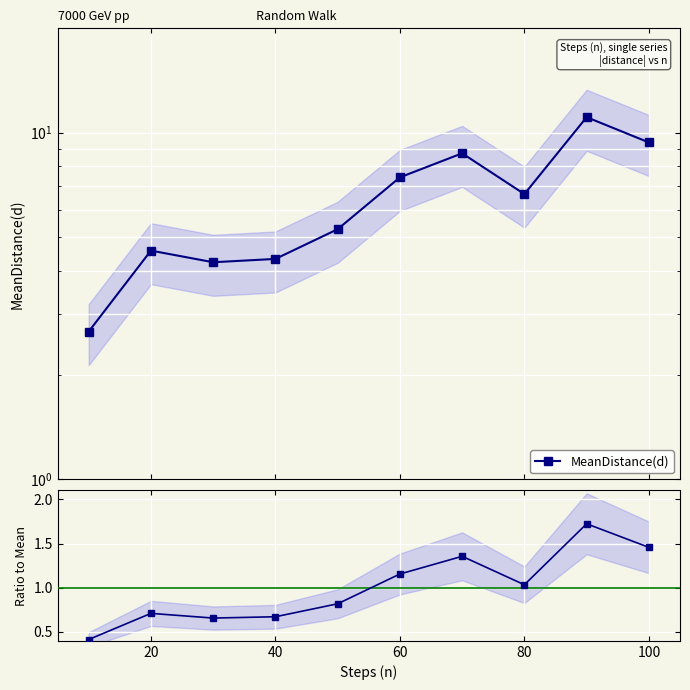

What is the average value of the MeanDistance(d) series?

6.4